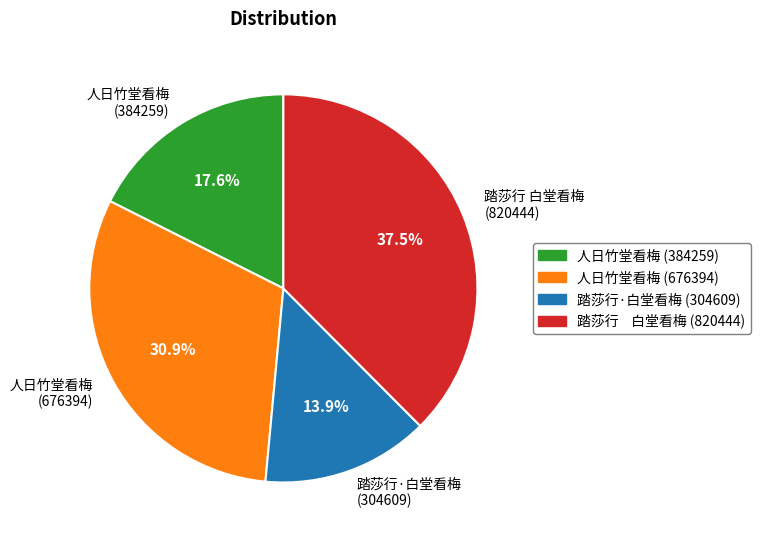

How many segments does this pie chart have?

4